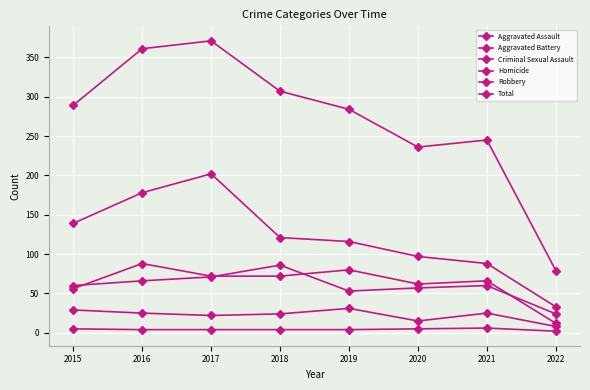

How many lines are shown in the chart?

6